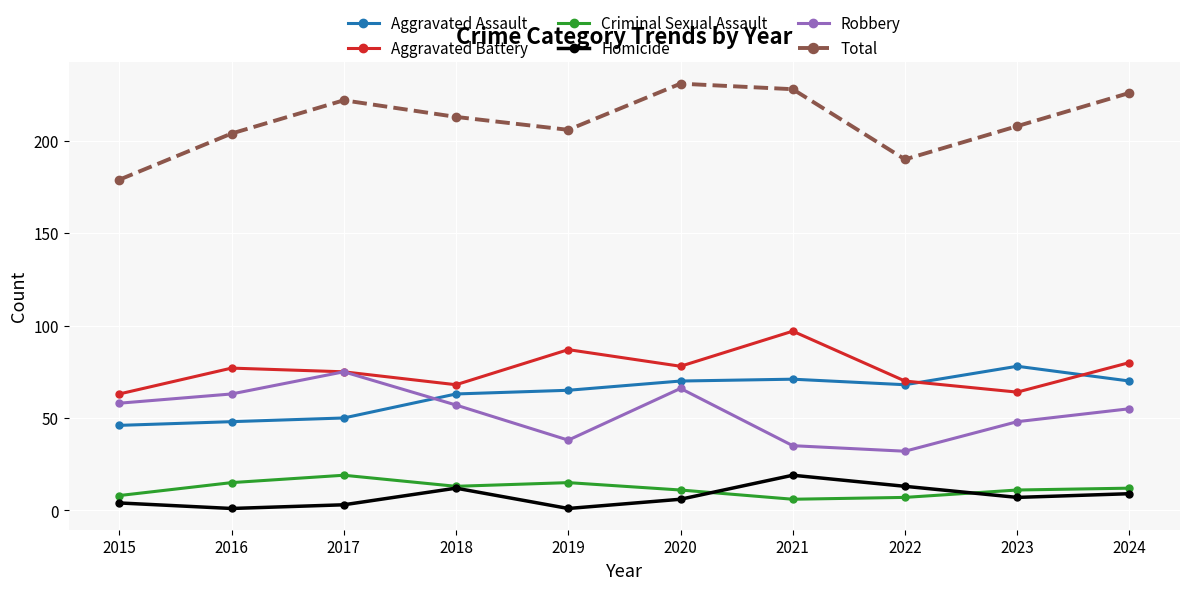

At which category does the chart reach its peak across all series?

2020